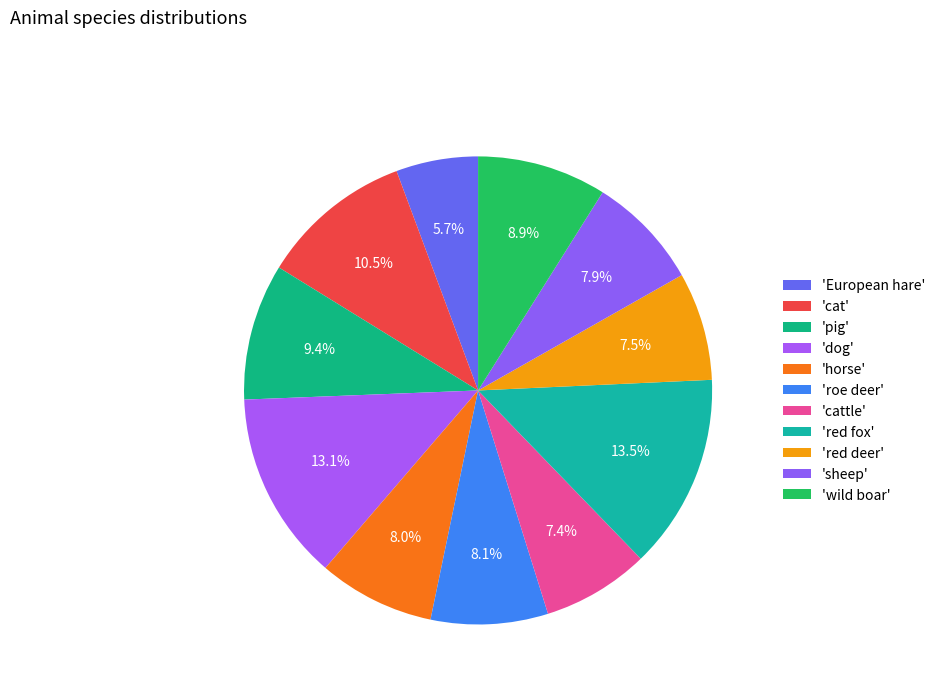

Count the number of slices in the pie.

11